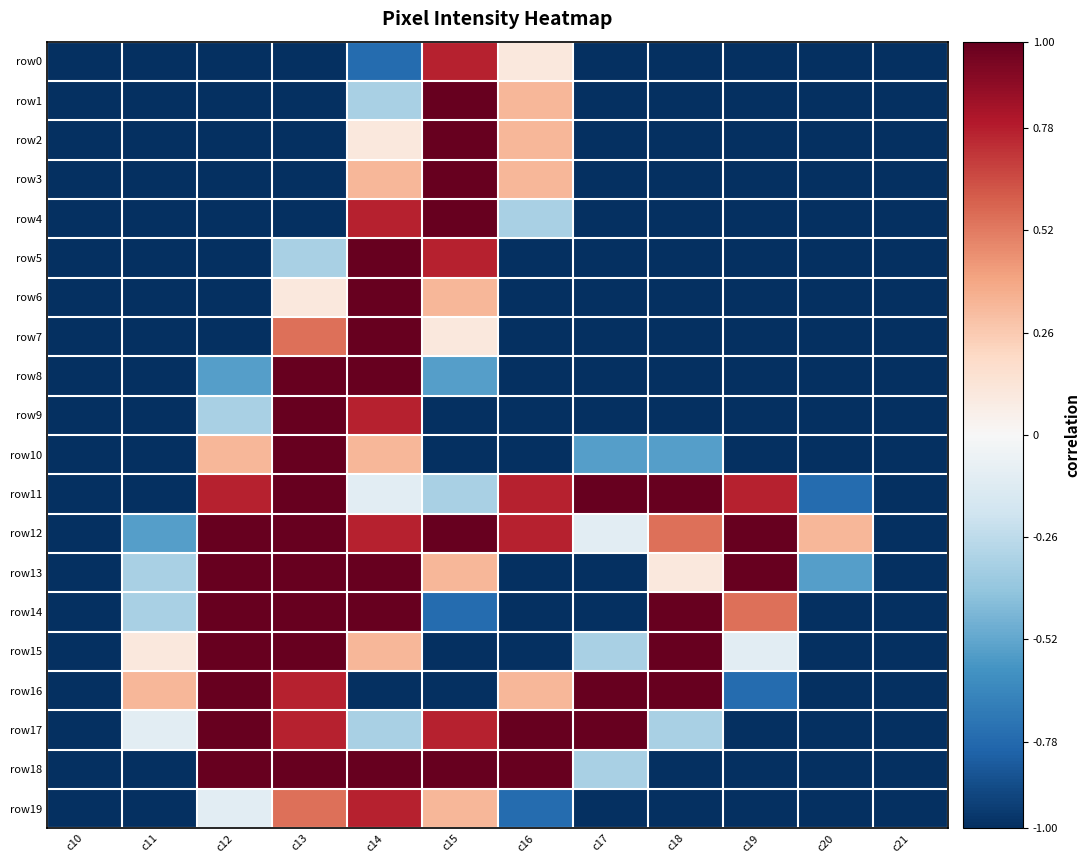

How many series are shown in this chart?

20